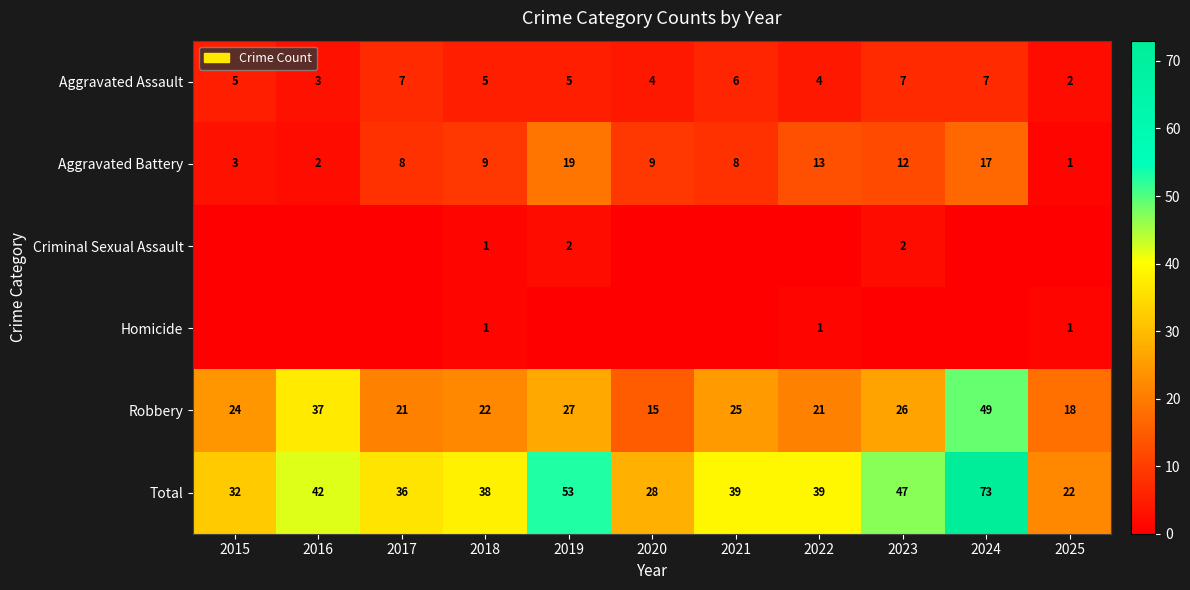

What is the sum of the Aggravated Battery values at 2022 and 2017?

21